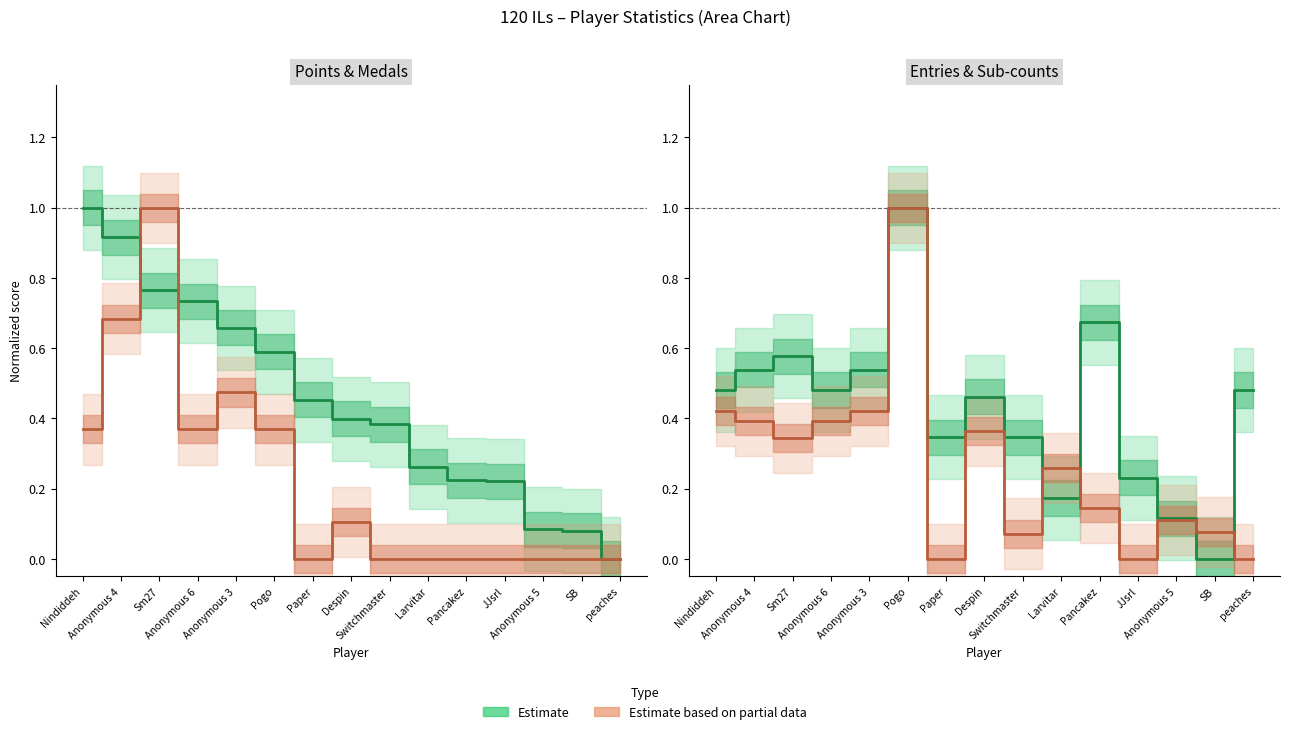

Reading left to right, extract all data points from this chart.

Points (median): Nindiddeh=1.0	Anonymous 4=0.9	Sm27=0.8	Anonymous 6=0.7	Anonymous 3=0.7	Pogo=0.6	Paper=0.5	Despin=0.4	Switchmaster=0.4	Larvitar=0.3	Pancakez=0.2	JJsrl=0.2	Anonymous 5=0.1	SB=0.1	peaches=0.0
Medals (median): Nindiddeh=0.4	Anonymous 4=0.7	Sm27=1.0	Anonymous 6=0.4	Anonymous 3=0.5	Pogo=0.4	Paper=0.0	Despin=0.1	Switchmaster=0.0	Larvitar=0.0	Pancakez=0.0	JJsrl=0.0	Anonymous 5=0.0	SB=0.0	peaches=0.0
Entries (median): Nindiddeh=0.5	Anonymous 4=0.5	Sm27=0.6	Anonymous 6=0.5	Anonymous 3=0.5	Pogo=1.0	Paper=0.3	Despin=0.5	Switchmaster=0.3	Larvitar=0.2	Pancakez=0.7	JJsrl=0.2	Anonymous 5=0.1	SB=0.0	peaches=0.5
col_3+col_4 (median): Nindiddeh=0.4	Anonymous 4=0.4	Sm27=0.3	Anonymous 6=0.4	Anonymous 3=0.4	Pogo=1.0	Paper=0.0	Despin=0.4	Switchmaster=0.1	Larvitar=0.3	Pancakez=0.1	JJsrl=0.0	Anonymous 5=0.1	SB=0.1	peaches=0.0